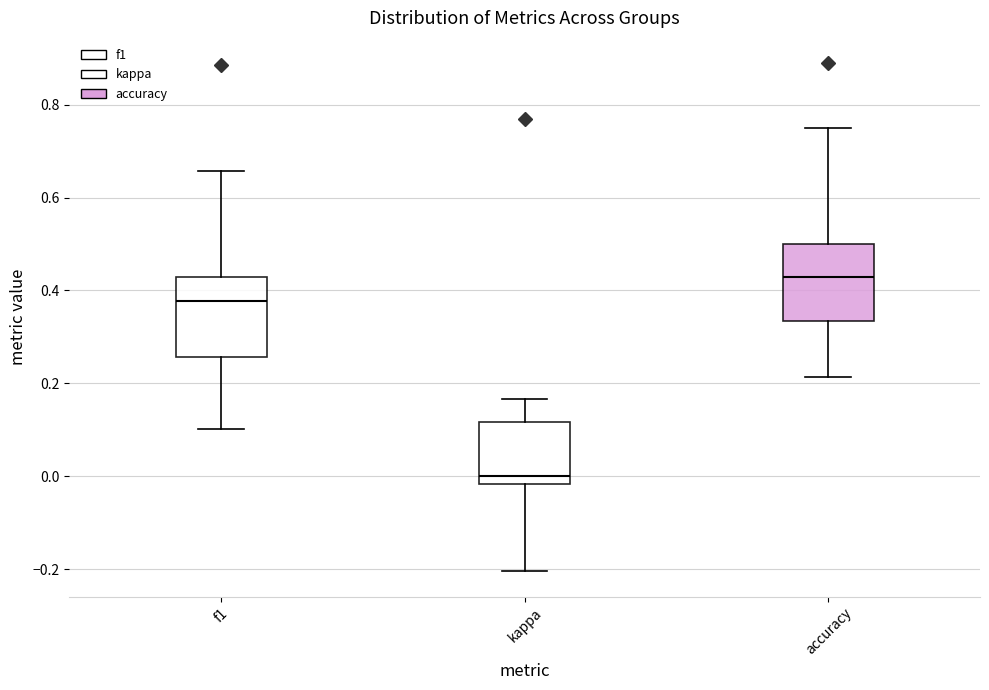

Which box's median line is the highest?

accuracy